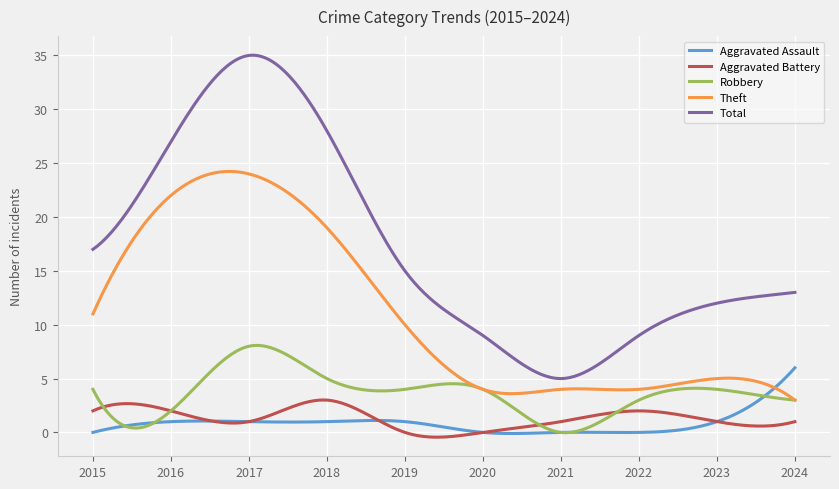

Is this an area chart (filled region under the line)?

No